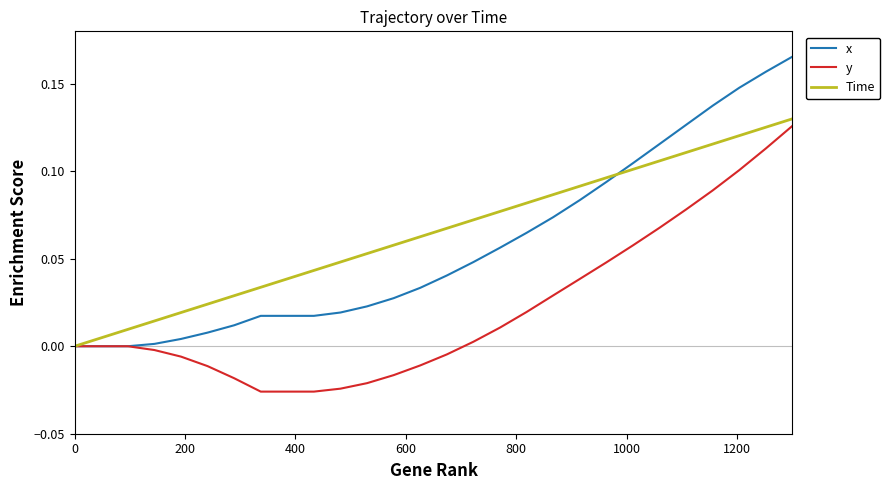

Which series has the largest range (max minus min)?

x